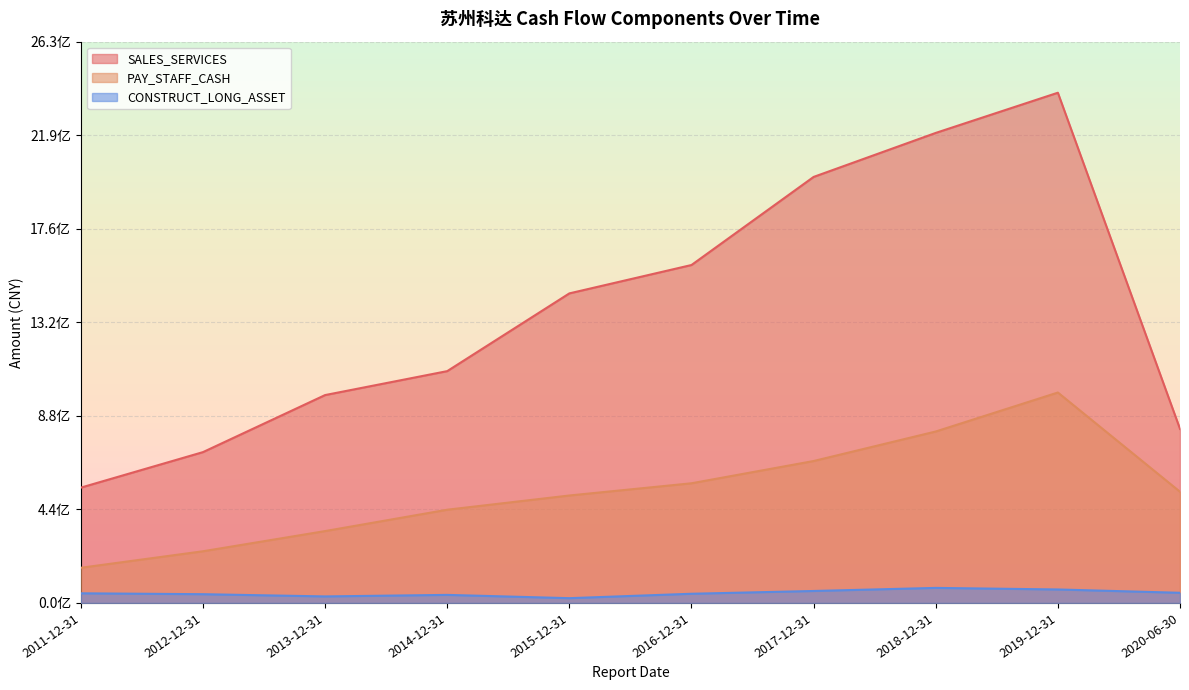

True or false: SALES_SERVICES and PAY_STAFF_CASH intersect in this chart.

False